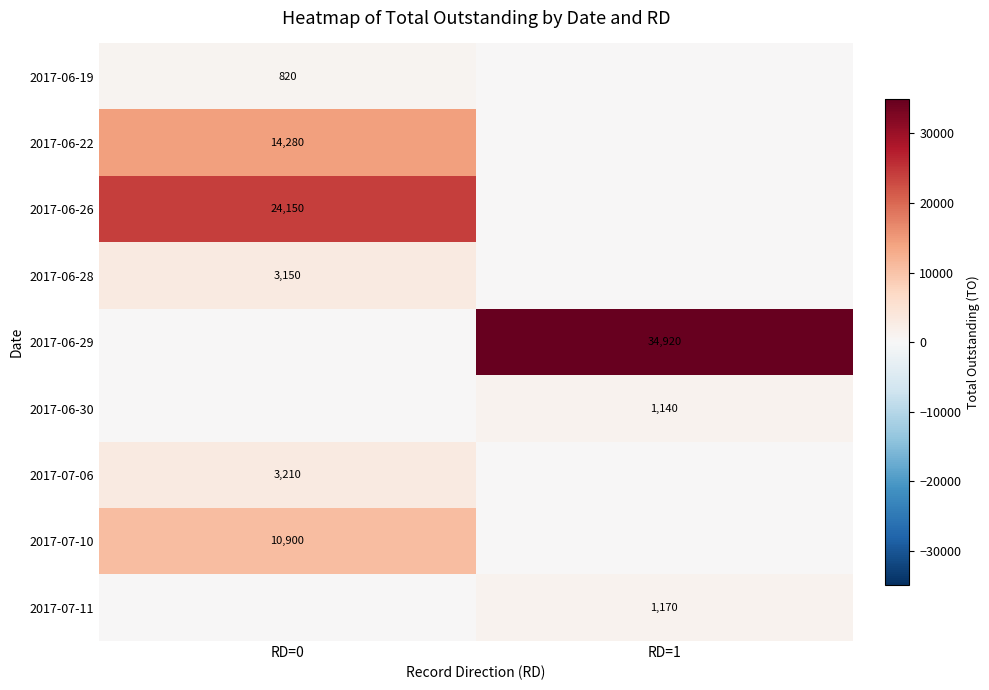

The value of 2017-07-10 at RD=0 is 14524. True or false?

False